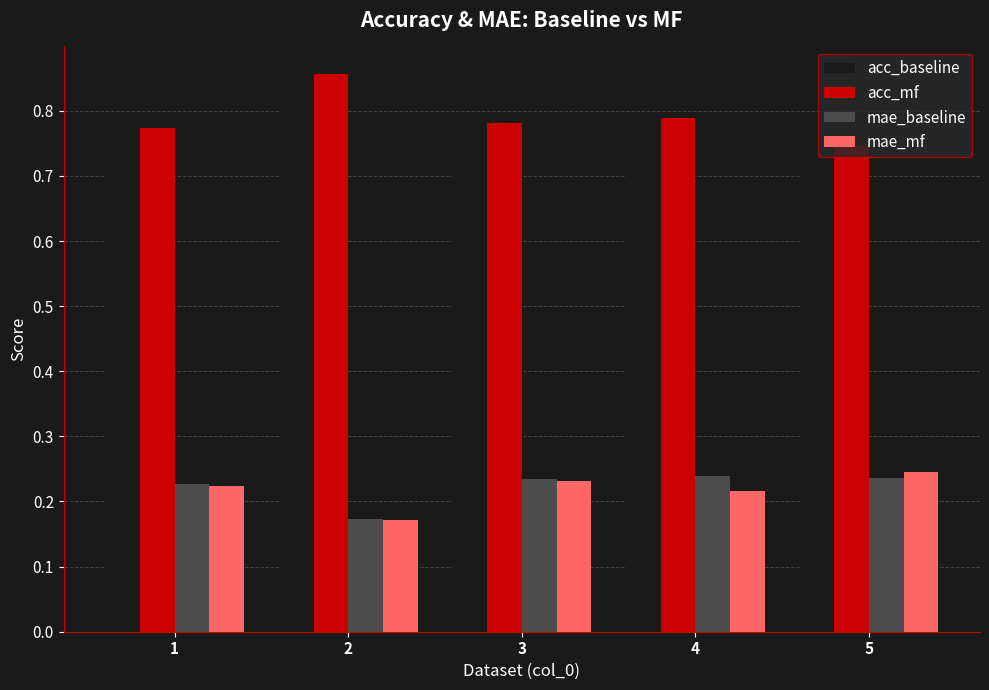

What is the sum of the acc_baseline values at 4 and 1?

1.5